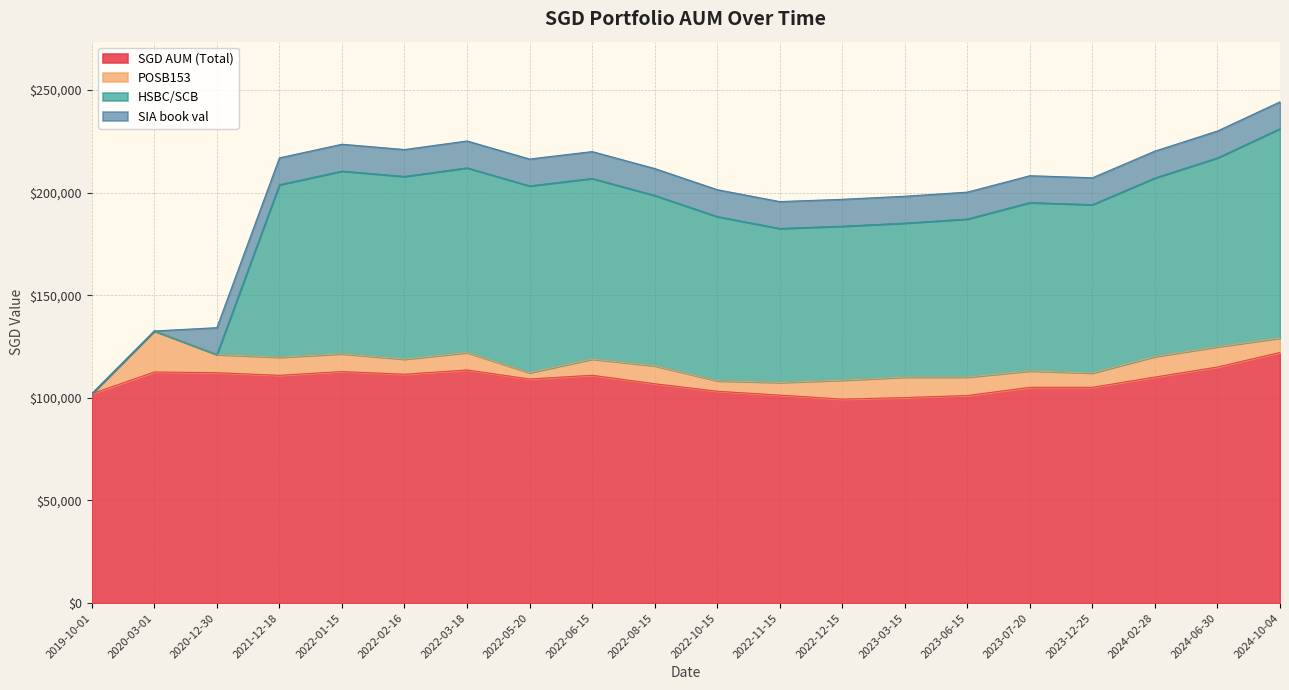

At which category does SGD AUM (Total) reach its first local valley?

2021-12-18